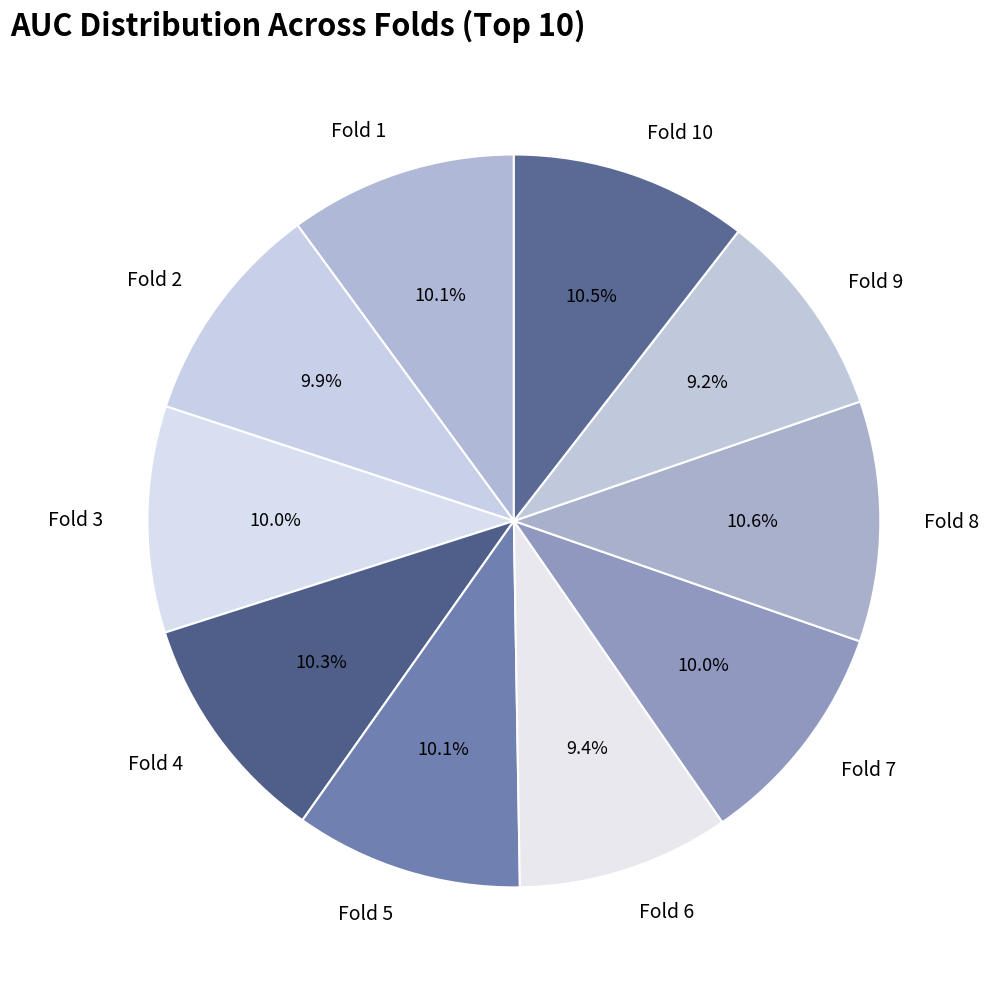

How many segments does this pie chart have?

10